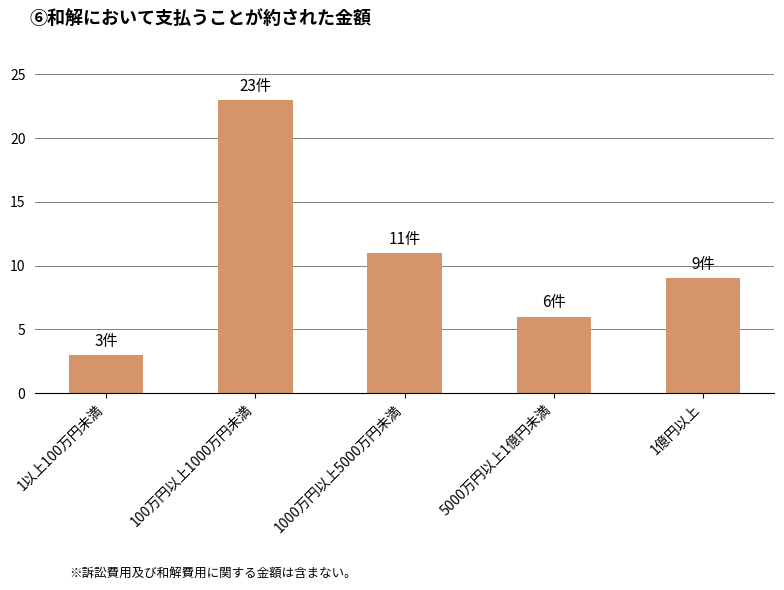

What is the change in value from 1以上100万円未満 to 1000万円以上5000万円未満?

+8